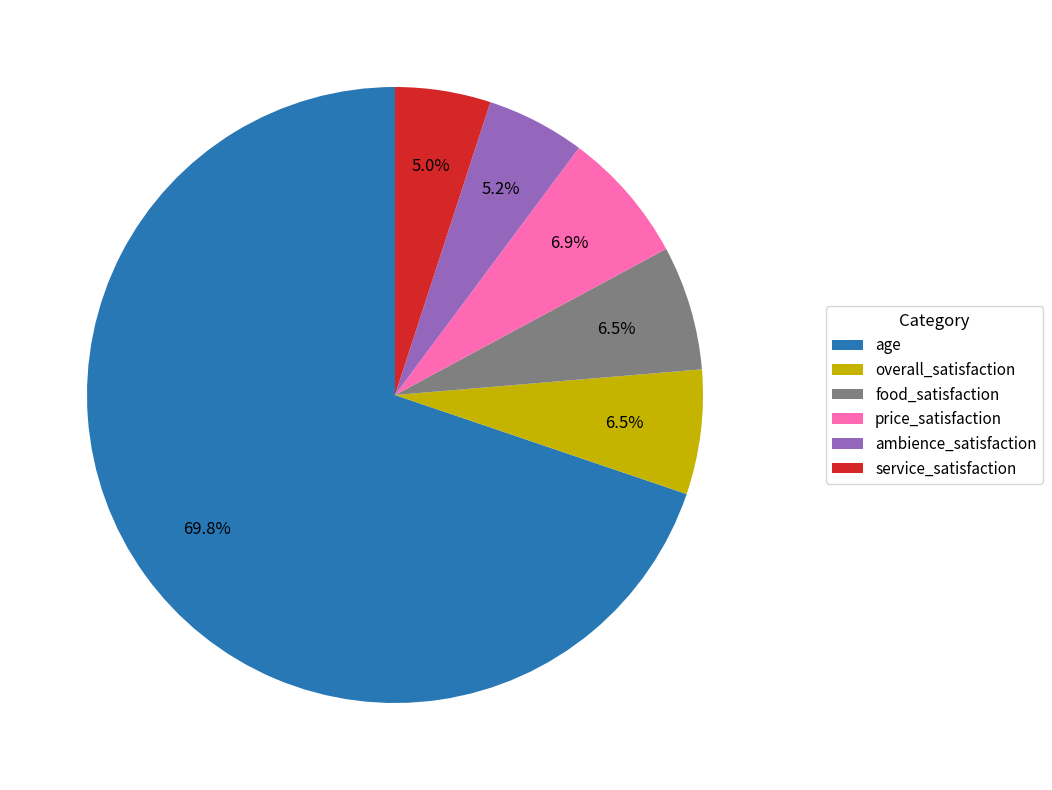

Which slice is the largest?

age